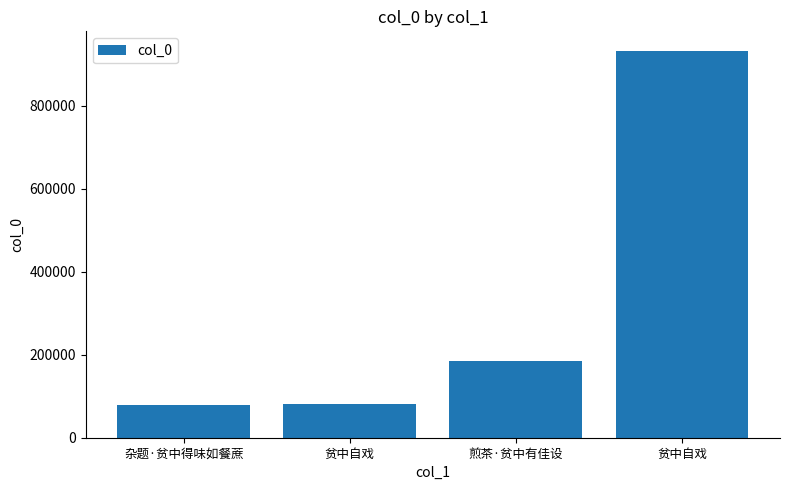

Reading left to right, transcribe all the data shown in this chart.

79288	80414	184755	932729